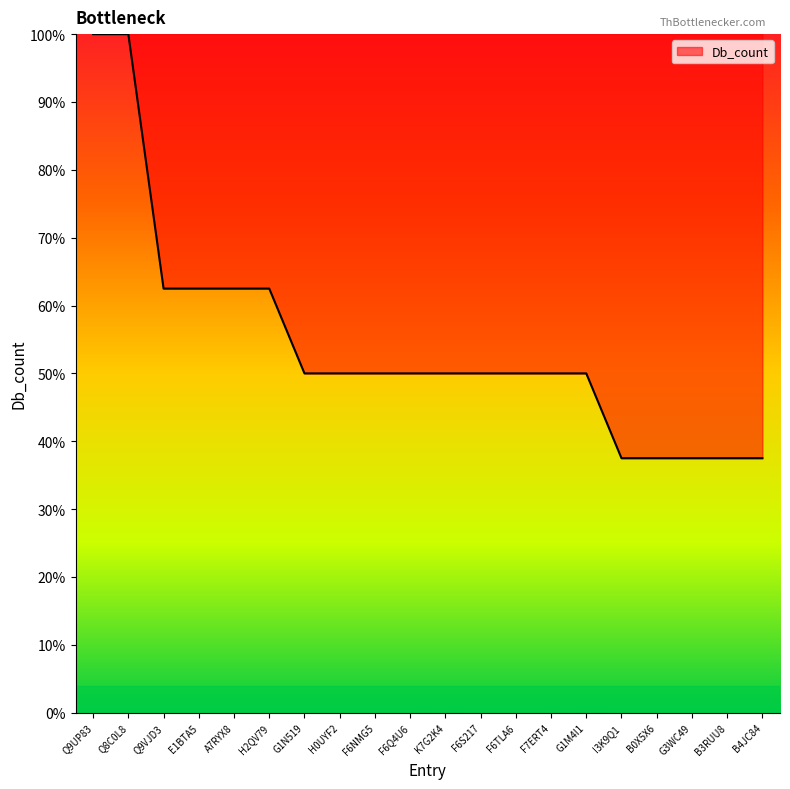

What is the ratio of the value at H0UYF2 to the value at H2QV79?

0.8